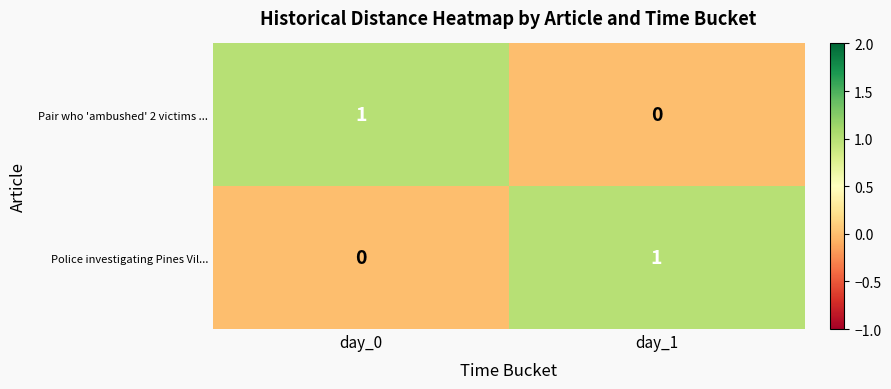

Is it true that Police investigating Pines Vil... equals -1 at day_0?

False